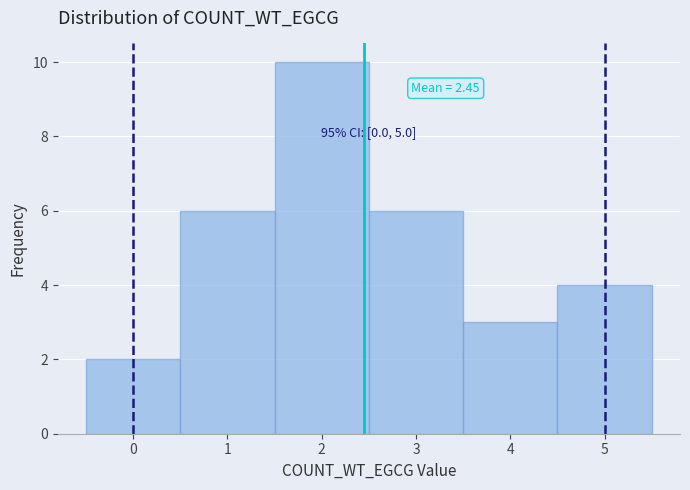

Which range on the x-axis has the tallest bar?

1.5 to 2.5